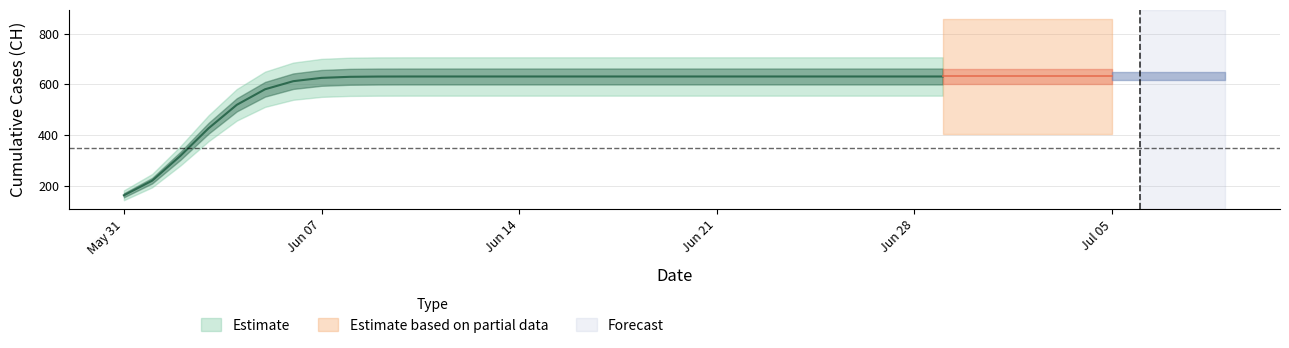

True or false: there are more than 0 points higher than both neighbors.

False